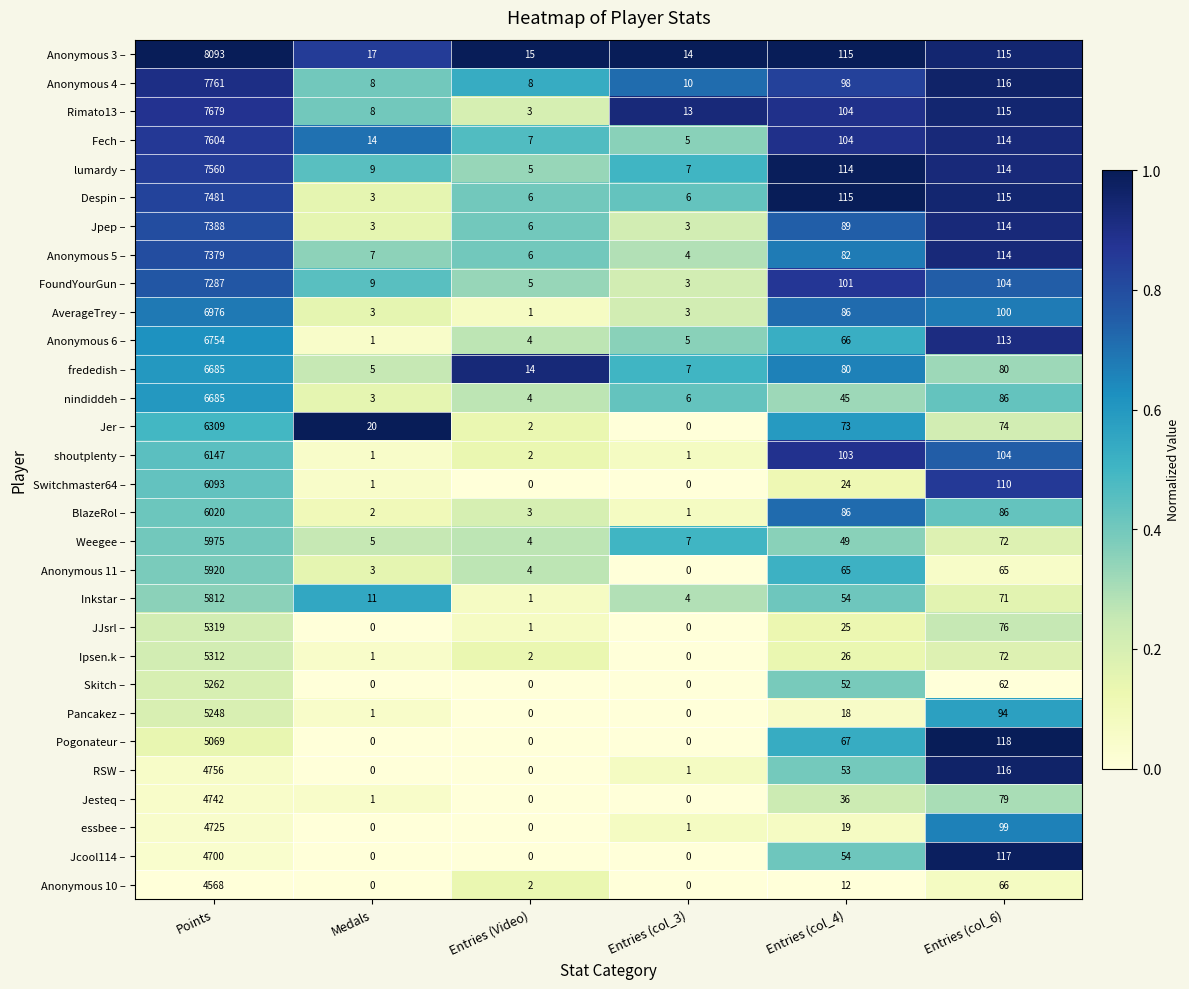

What is the difference between the essbee – values at Entries (col_4) and Entries (Video)?

19